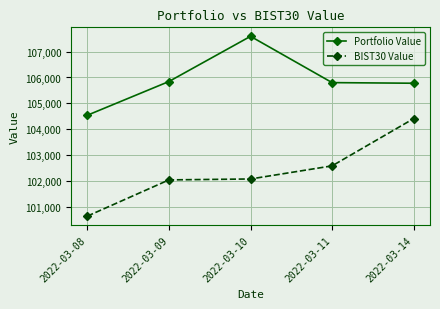

At which label does BIST30 Value reach its peak?

2022-03-14